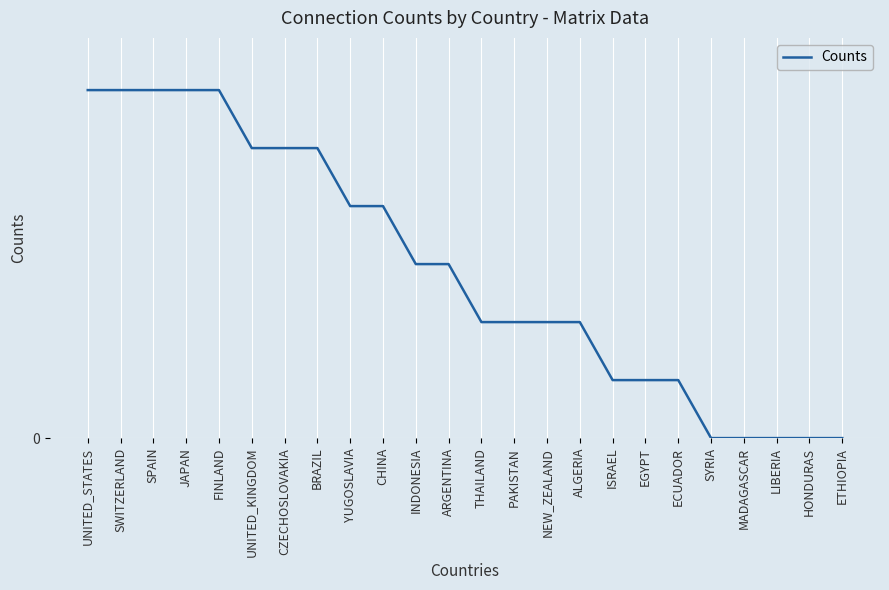

Does the chart display data point markers on the line(s)?

No